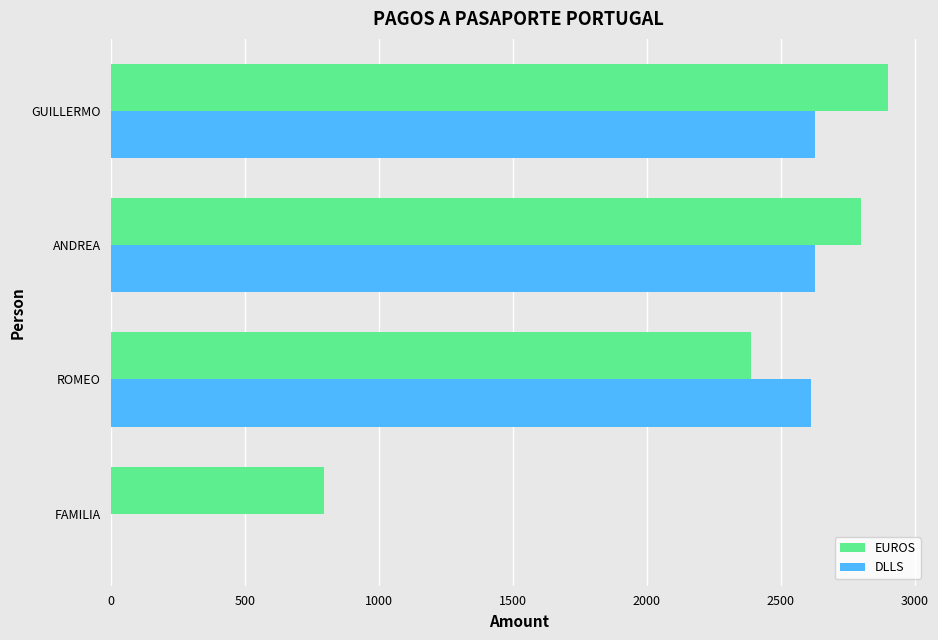

What is the approximate value of DLLS at ROMEO?

2614